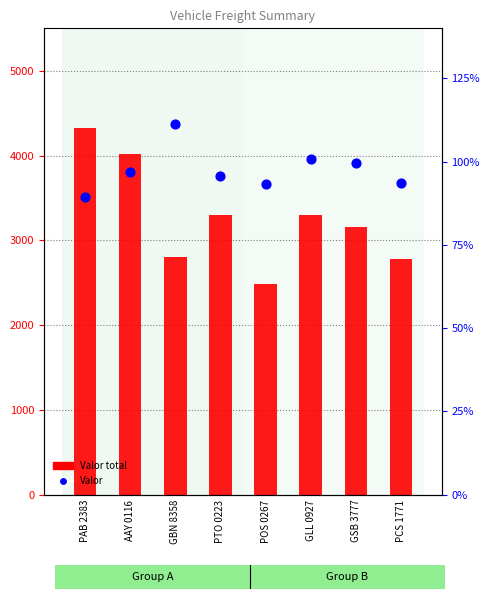

Which series contains the highest Y value?

Valor total